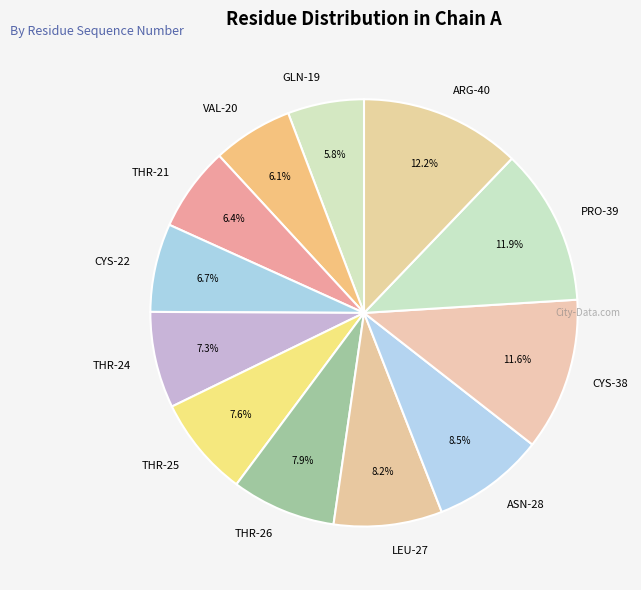

To the nearest percent, what portion does LEU-27 represent?

8%